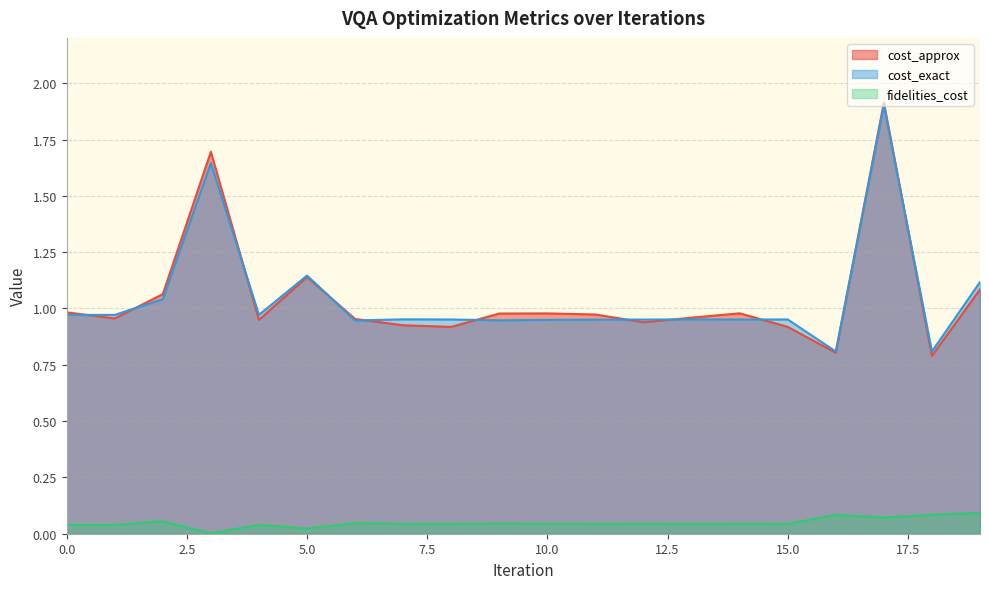

True or false: fidelities_cost and cost_exact cross at least once.

False